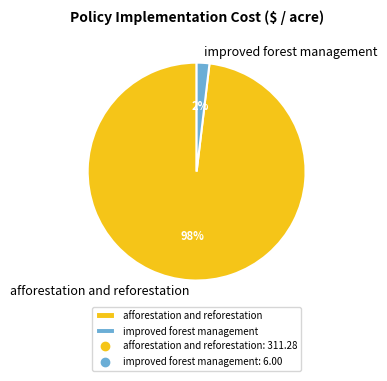

What is the largest slice in the pie chart?

afforestation and reforestation